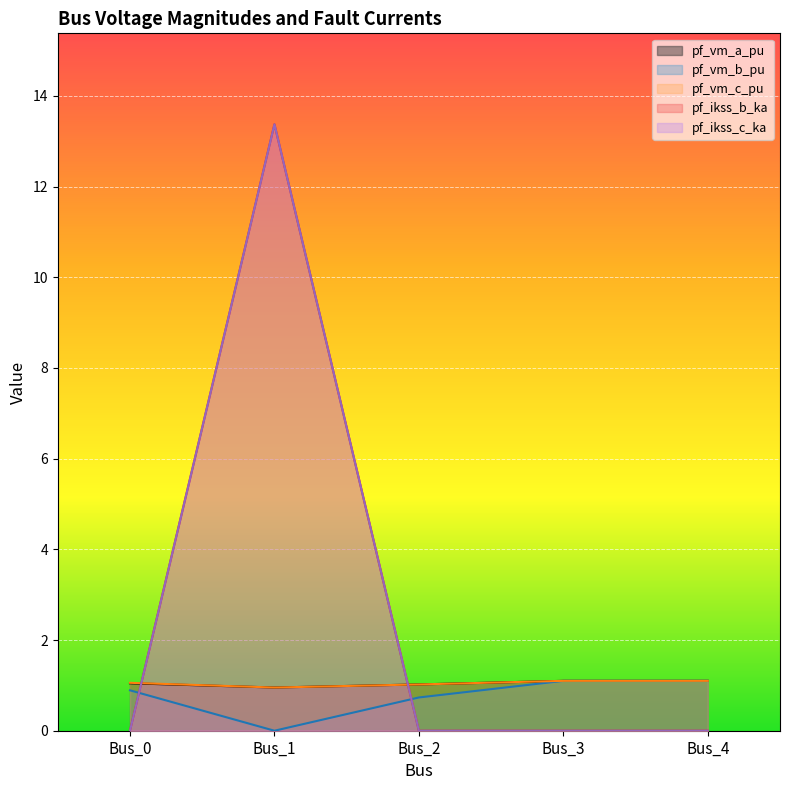

What is the value of the pf_vm_c_pu point at the 4th from the left?

1.1